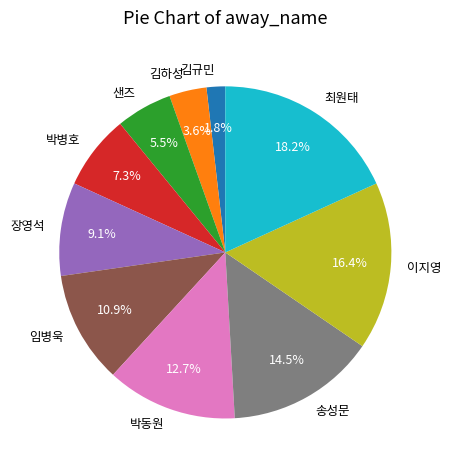

Is it true that 최원태 is 18% of the pie?

True